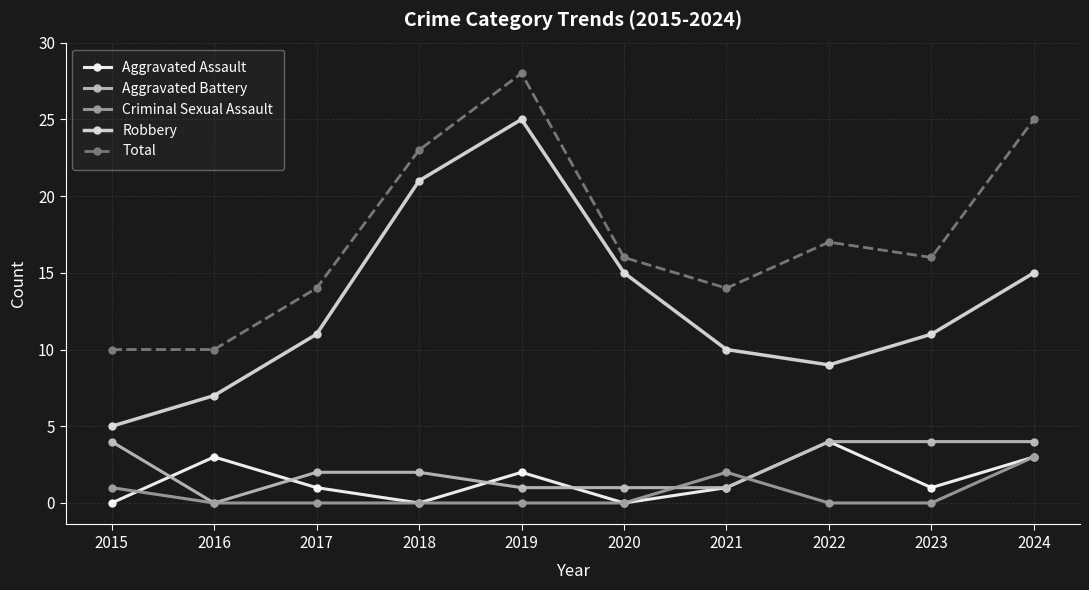

Reading left to right, what are all the values shown in this chart?

Aggravated Assault: 2015=0	2016=3	2017=1	2018=0	2019=2	2020=0	2021=1	2022=4	2023=1	2024=3
Aggravated Battery: 2015=4	2016=0	2017=2	2018=2	2019=1	2020=1	2021=1	2022=4	2023=4	2024=4
Criminal Sexual Assault: 2015=1	2016=0	2017=0	2018=0	2019=0	2020=0	2021=2	2022=0	2023=0	2024=3
Robbery: 2015=5	2016=7	2017=11	2018=21	2019=25	2020=15	2021=10	2022=9	2023=11	2024=15
Total: 2015=10	2016=10	2017=14	2018=23	2019=28	2020=16	2021=14	2022=17	2023=16	2024=25